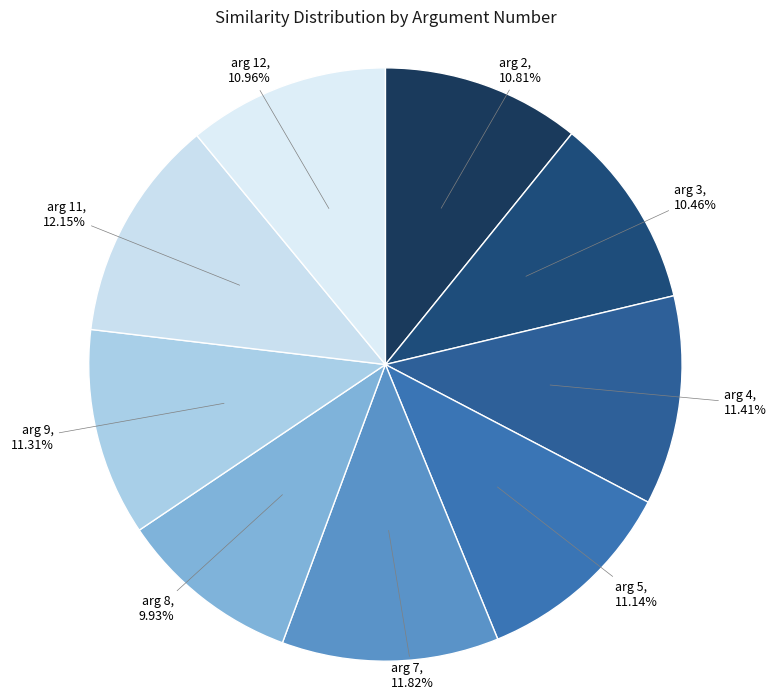

How many slices are in this pie chart?

9